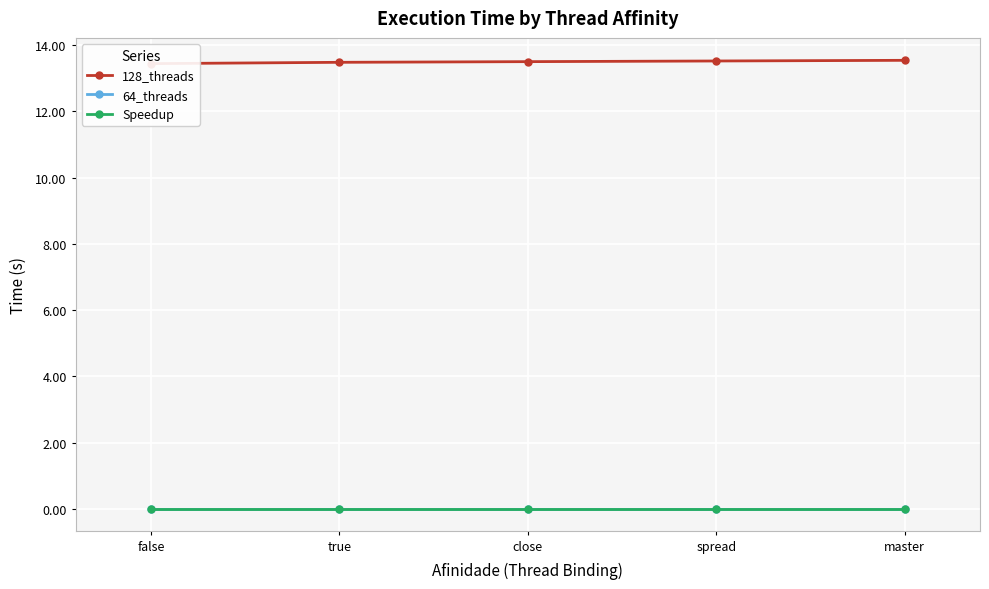

True or false: 64_threads and Speedup cross at least once.

False